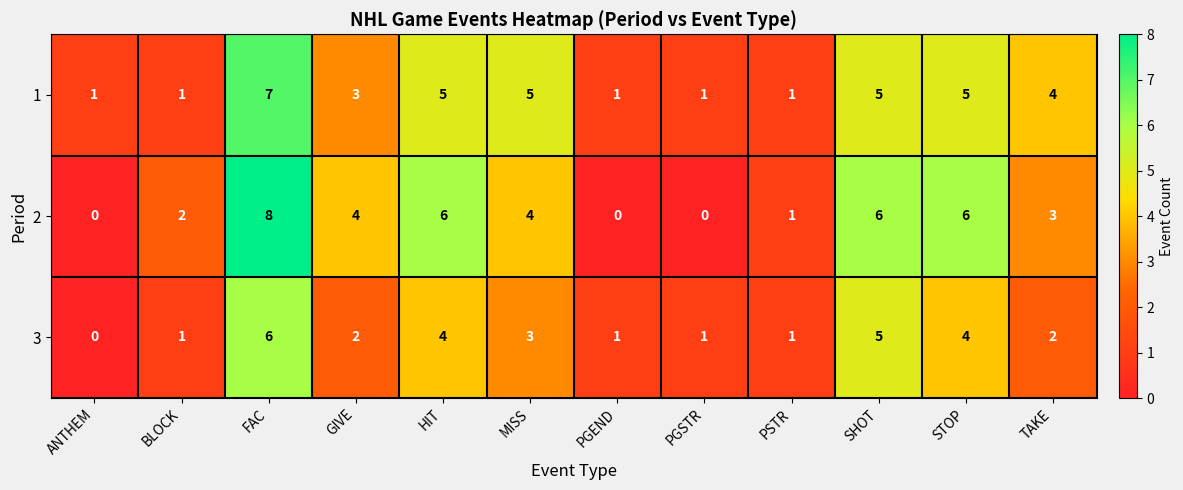

What is the difference between the maximum and minimum values in the 3 series?

6